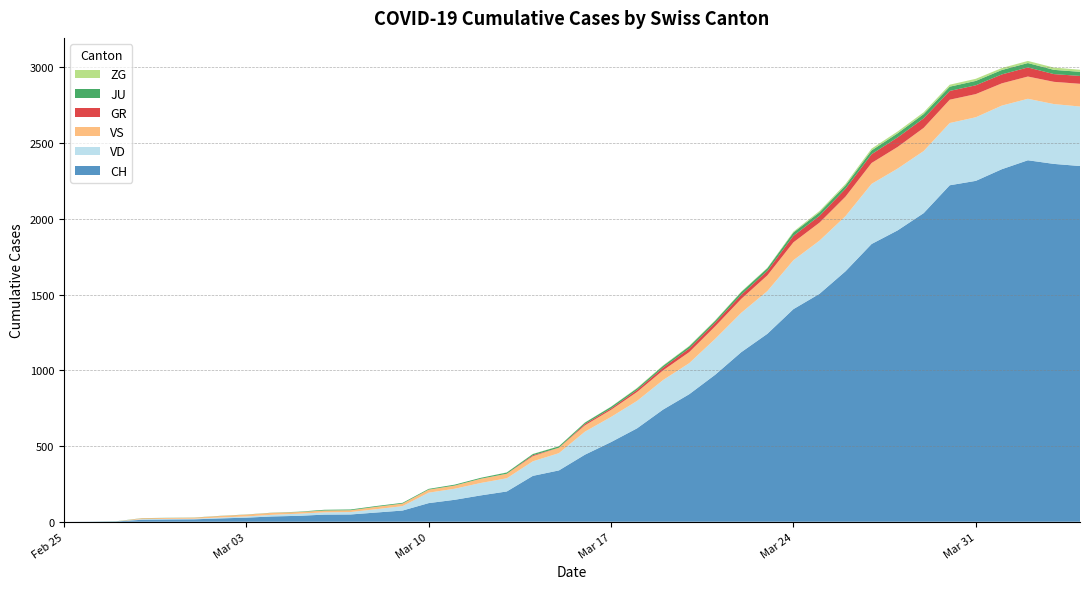

Reading left to right, transcribe all the data shown in this chart.

CH: 0	1	2	13	15	16	22	27	35	39	47	48	61	74	123	145	174	200	303	339	443	526	617	741	842	971	1120	1241	1404	1505	1654	1834	1924	2038	2222	2251	2328	2387	2363	2349
VD: 0	0	0	4	4	4	6	8	11	14	15	16	22	29	69	73	82	87	96	114	152	166	181	195	205	237	260	282	323	351	364	397	408	410	411	420	420	406	395	393
VS: 0	0	0	6	6	7	10	12	13	11	12	12	16	17	20	21	28	30	34	36	42	47	59	64	73	83	92	104	118	119	129	138	143	153	154	153	147	147	147	150
GR: 0	0	0	0	0	0	0	0	0	0	0	0	0	0	0	0	0	0	6	0	9	9	13	18	24	24	27	29	43	45	52	58	63	63	58	58	59	60	51	52
JU: 0	0	1	1	1	1	1	1	1	2	5	5	5	5	5	6	6	8	8	9	9	11	11	12	14	13	18	18	22	23	22	25	27	28	28	29	29	29	28	27
ZG: 0	0	0	0	0	0	0	0	0	0	0	0	0	0	0	0	0	1	1	1	1	1	3	3	3	3	3	3	6	9	10	12	12	12	13	14	13	14	15	14